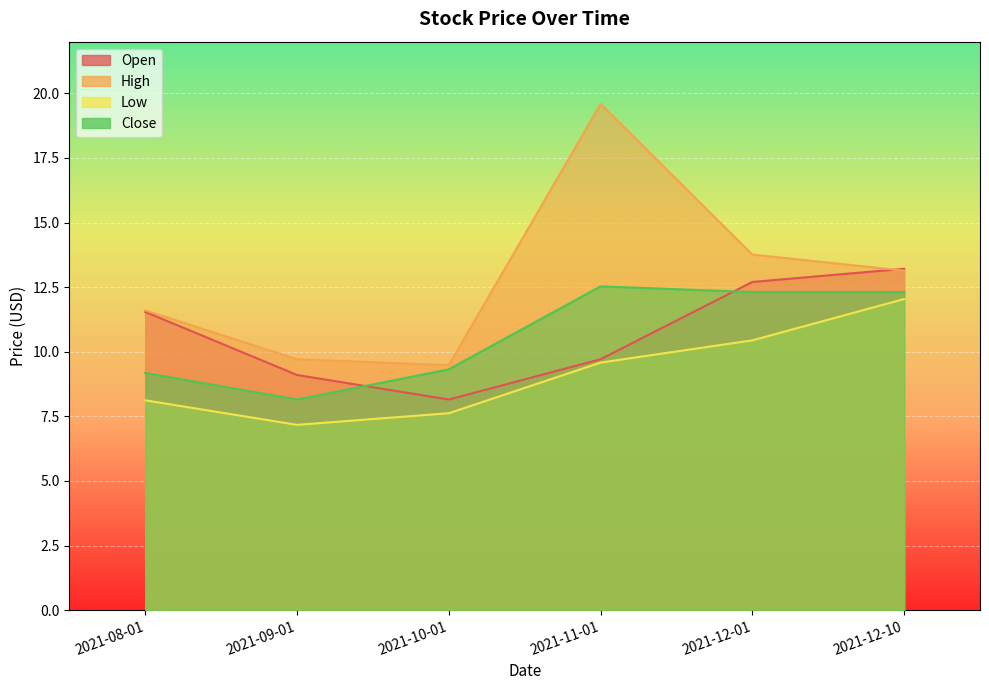

In Close, how many points are higher than both neighbors (excluding endpoints)?

1